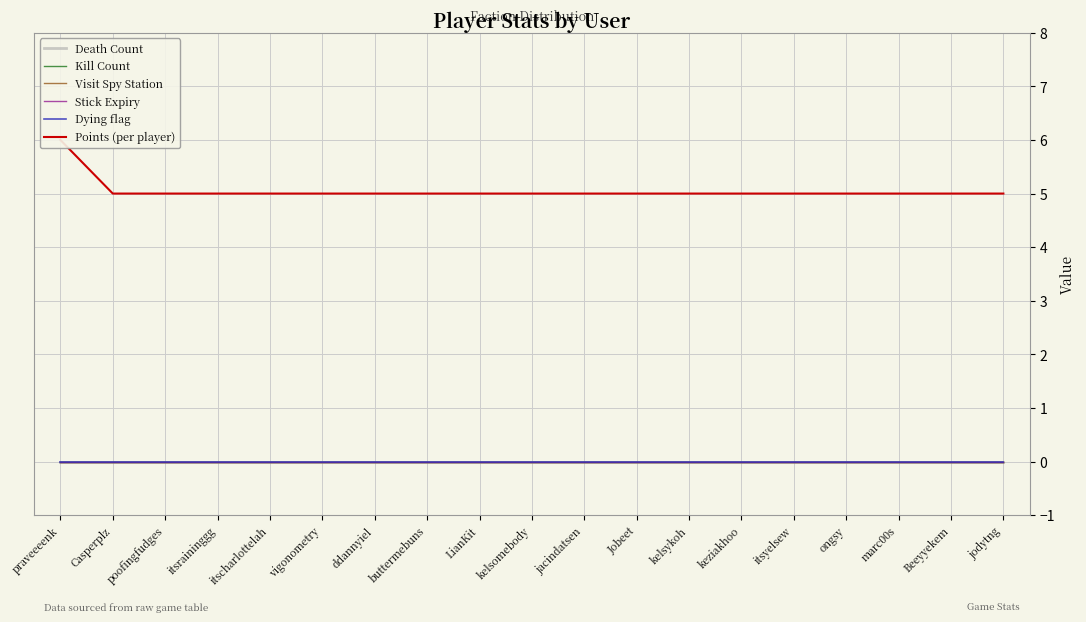

True or false: Stick Expiry has a value of 0 at praveeeenk.

True